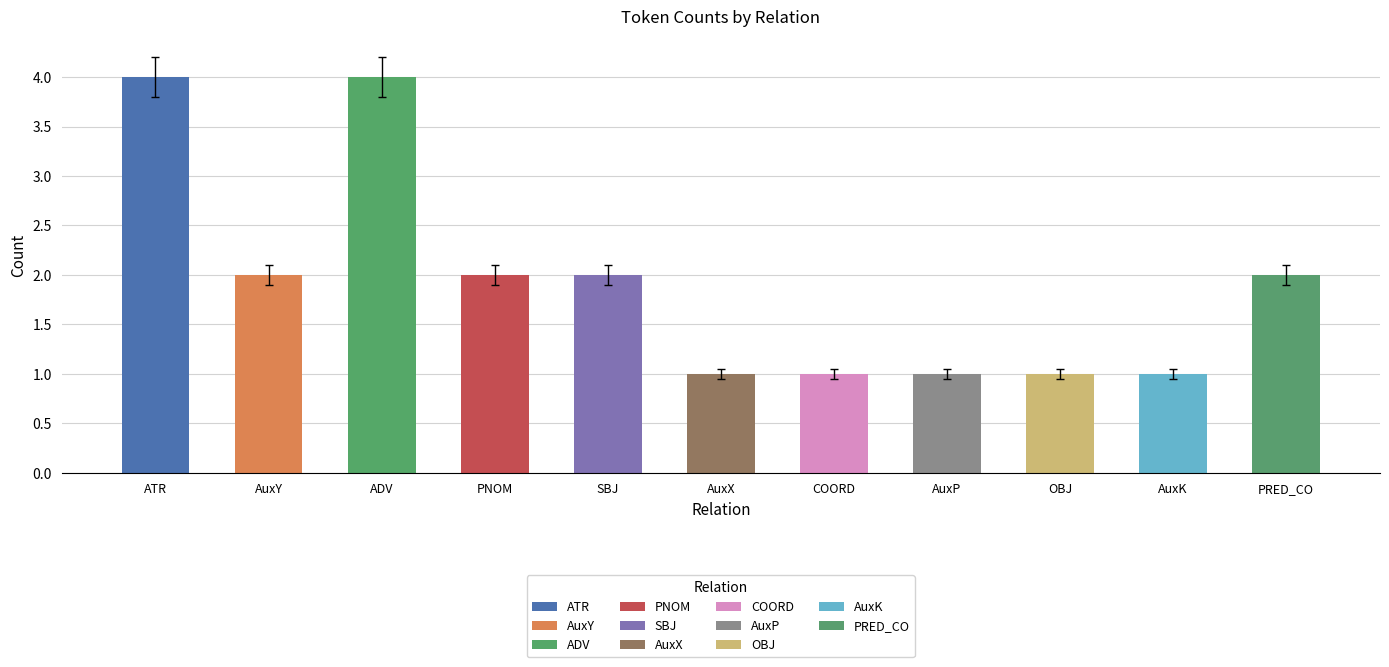

The chart shows a value of 1 at COORD. True or false?

True